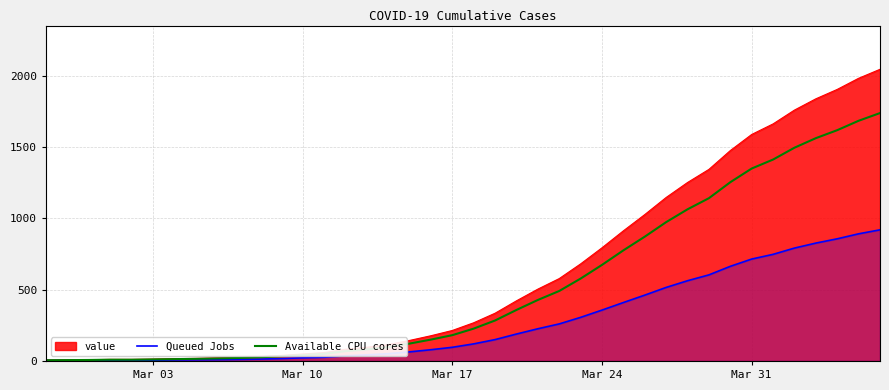

Which series has the widest spread of values?

value